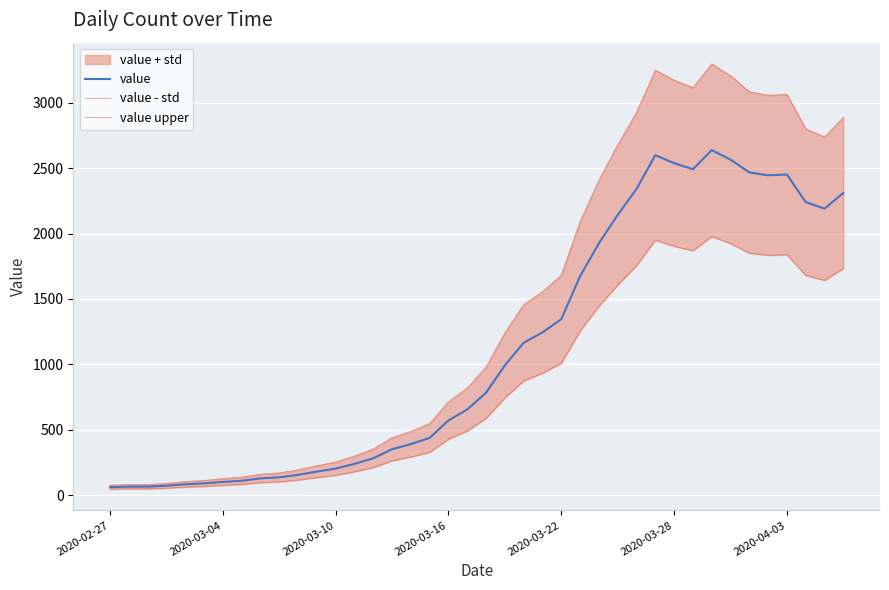

Between 18 and 34, which series saw the biggest shift?

value upper